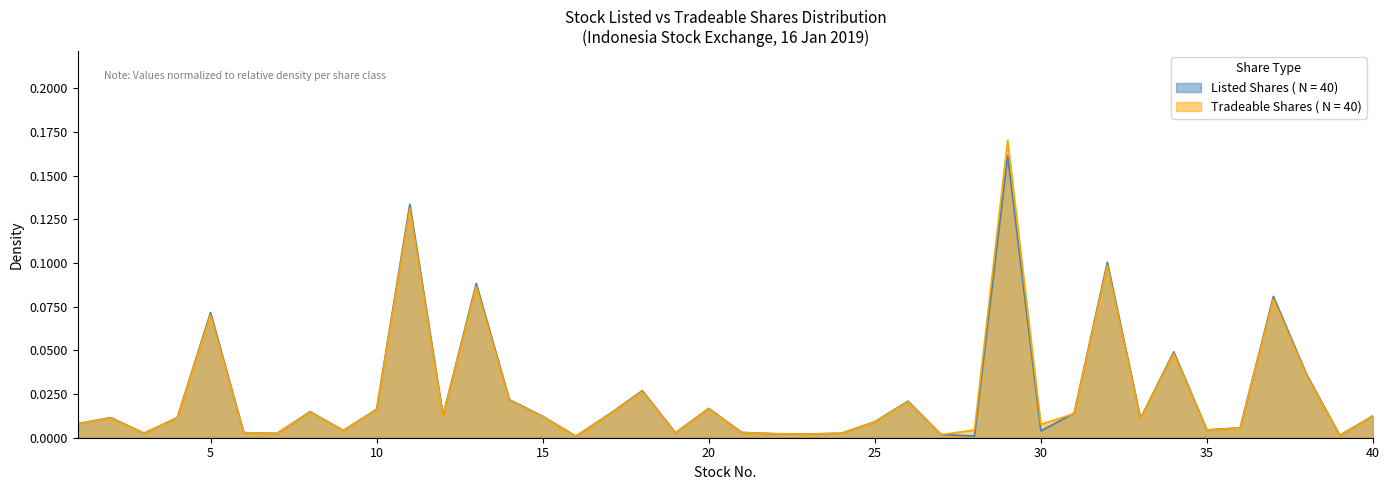

True or false: Tradeable Shares has more than 1 interior local peaks.

True